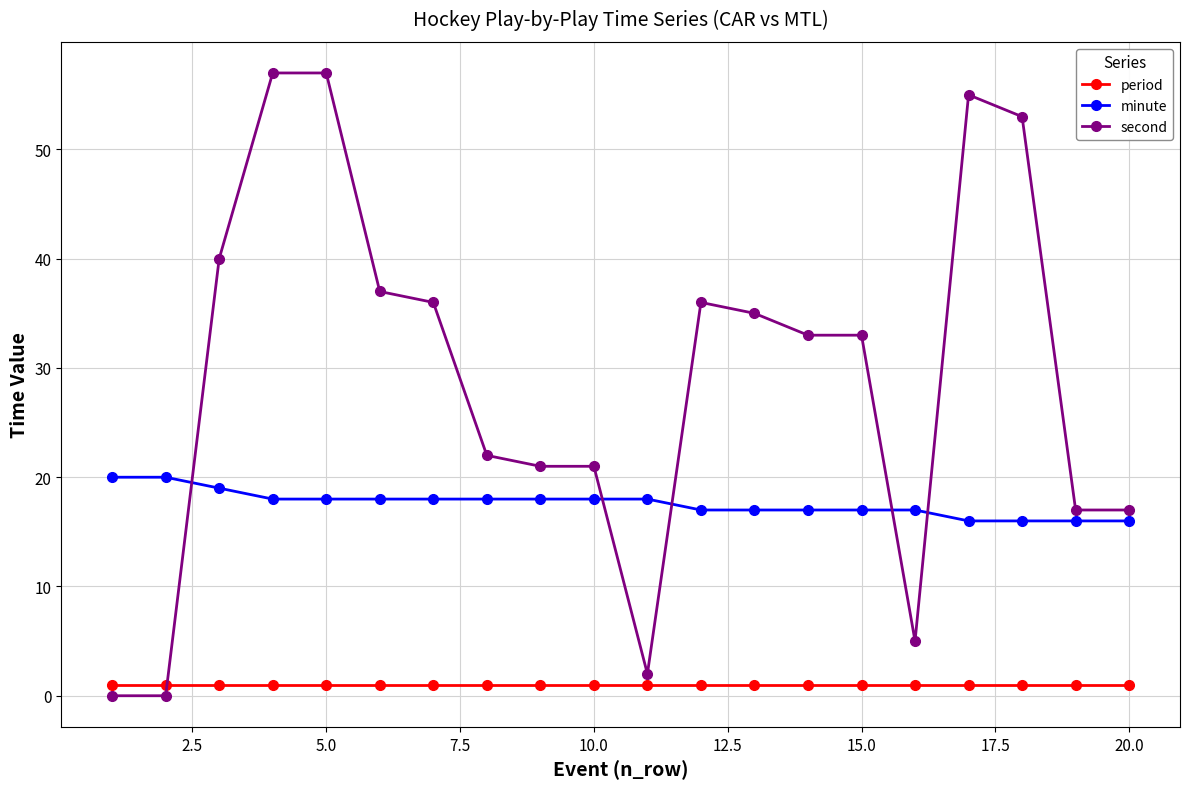

Which series has the largest total across all categories?

second